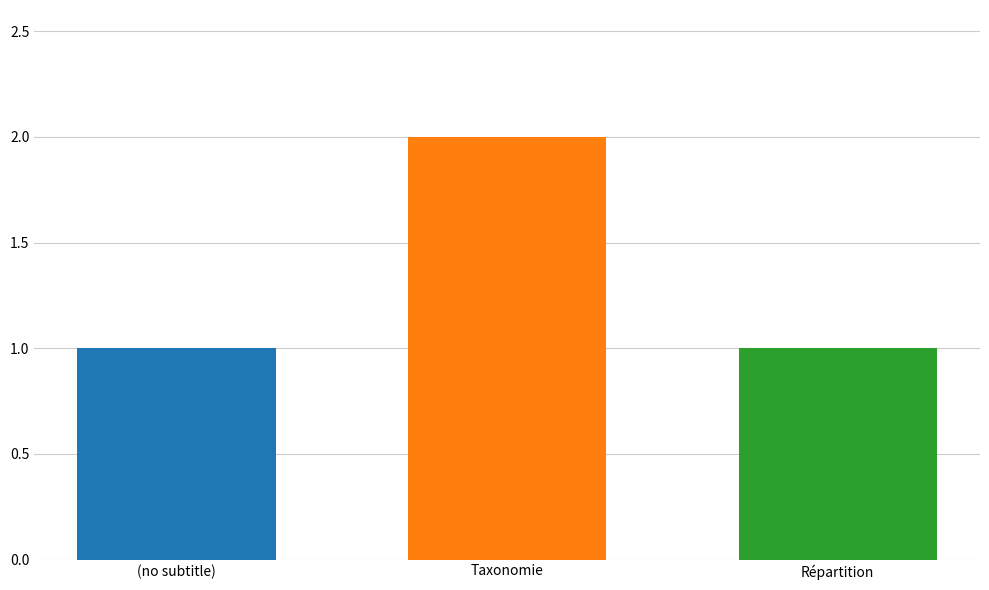

Is it true that the value at Répartition is 1?

True